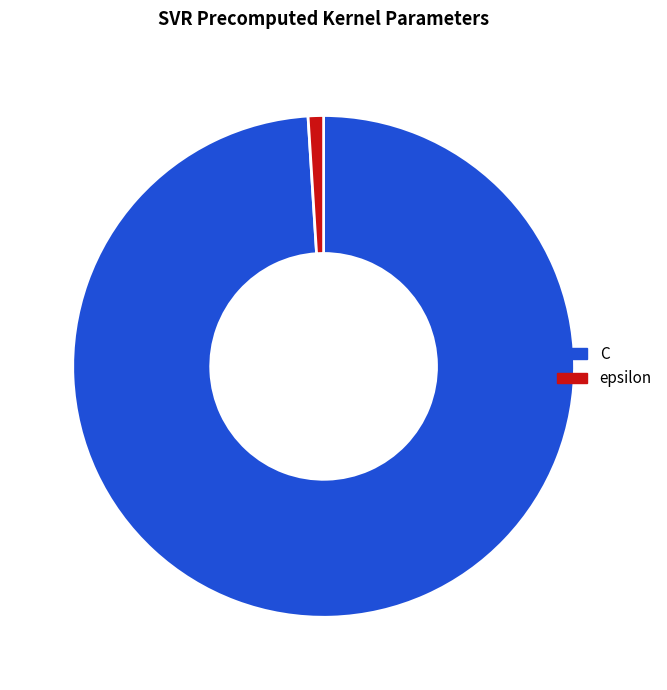

Which category has the smallest portion of the pie?

epsilon